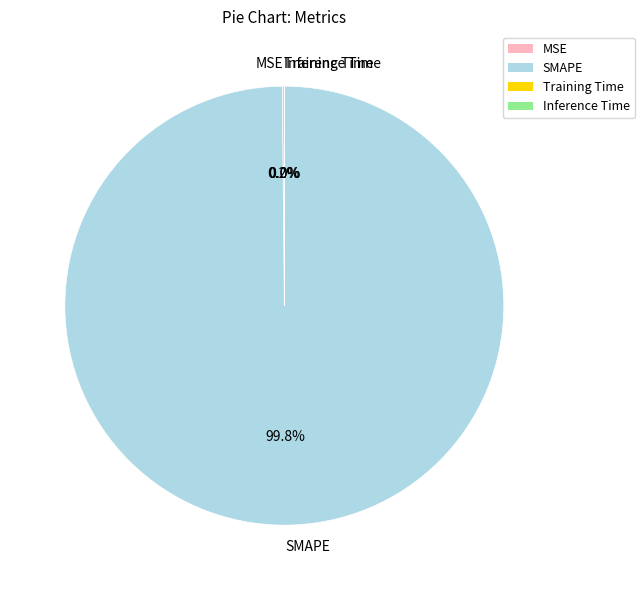

Is there a majority slice in this chart?

Yes